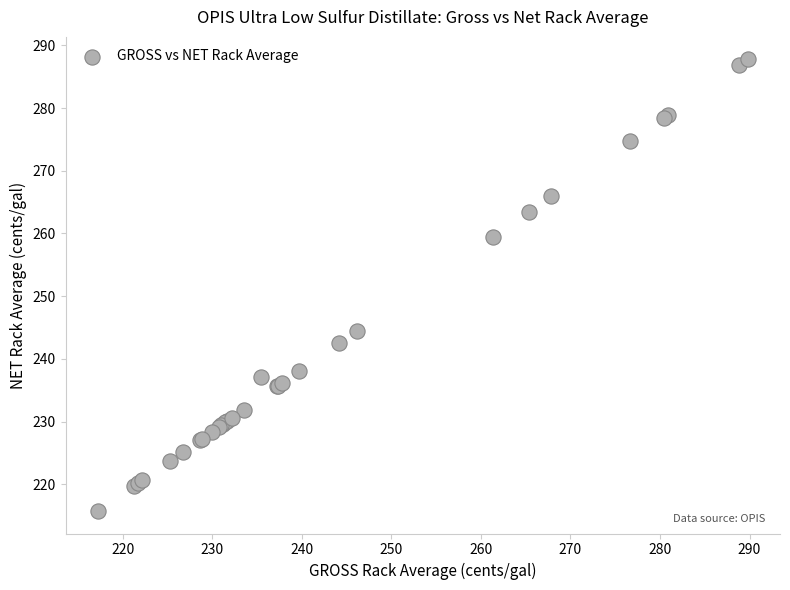

What Y value in the scatter plot is closest to 251?

244.4